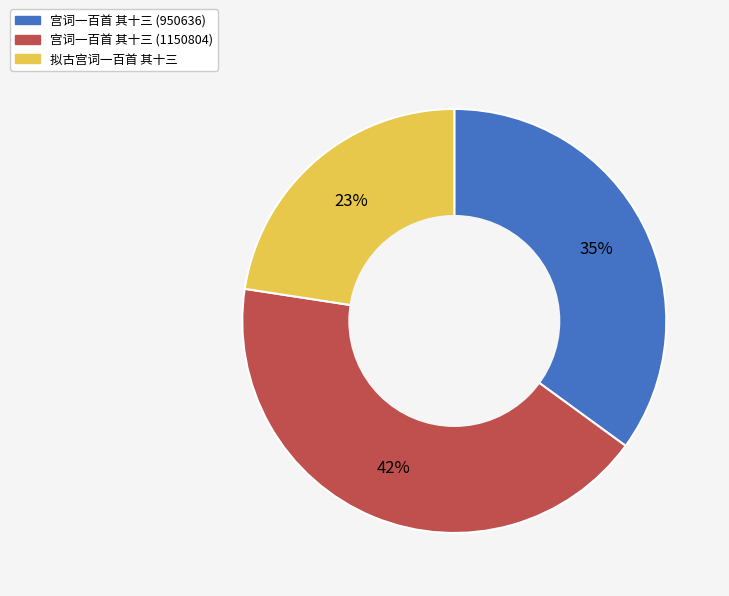

What is the largest slice in the pie chart?

宫词一百首 其十三 (1150804)